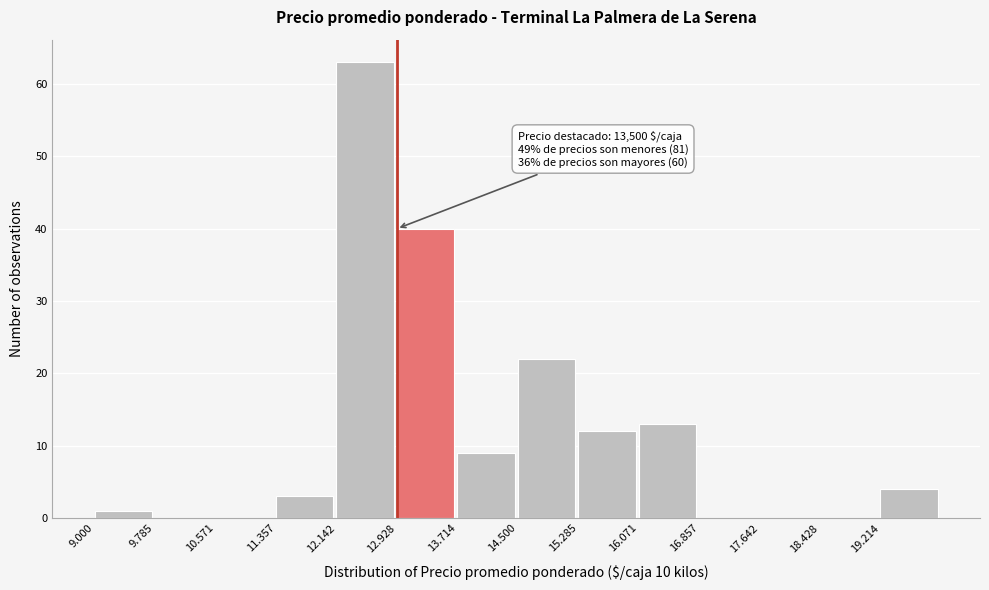

Reading left to right, transcribe all the data shown in this chart.

9.000=1	9.785=0	10.571=0	11.357=3	12.142=63	12.928=40	13.714=9	14.500=22	15.285=12	16.071=13	16.857=0	17.642=0	18.428=0	19.214=4